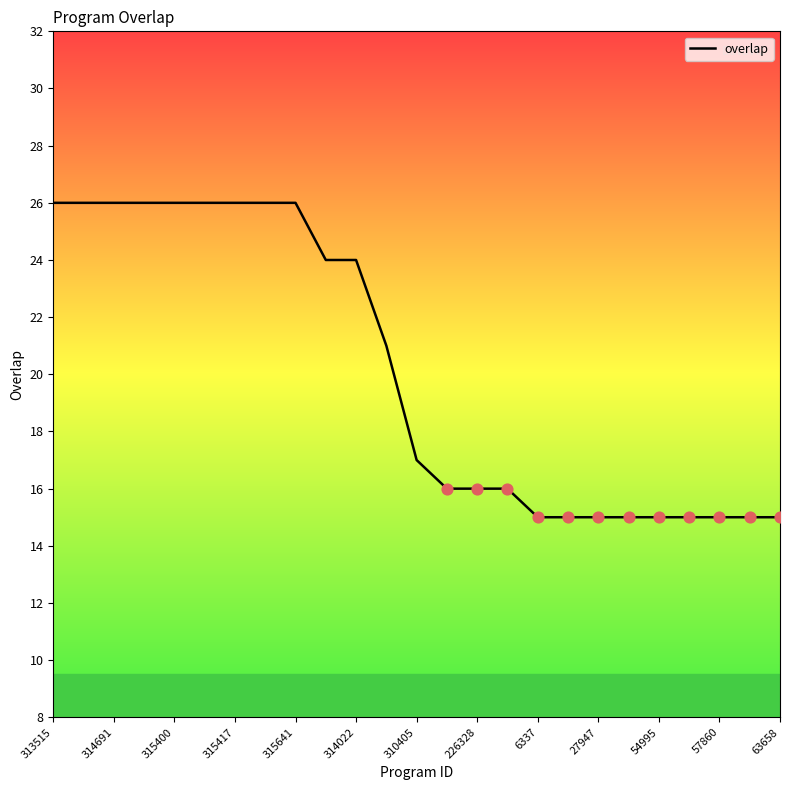

What is the smallest value displayed?

15